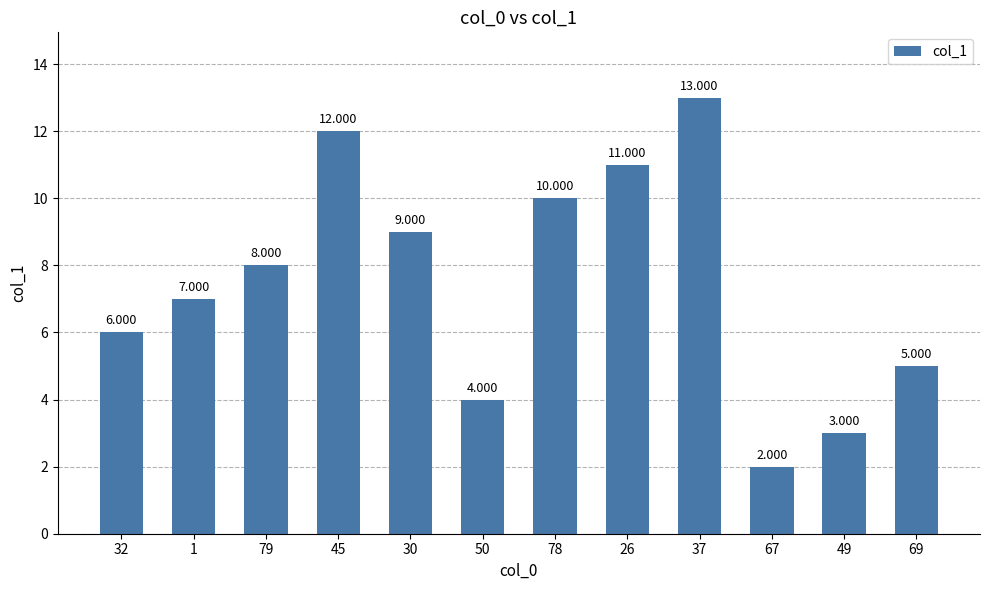

What is the average value?

7.5